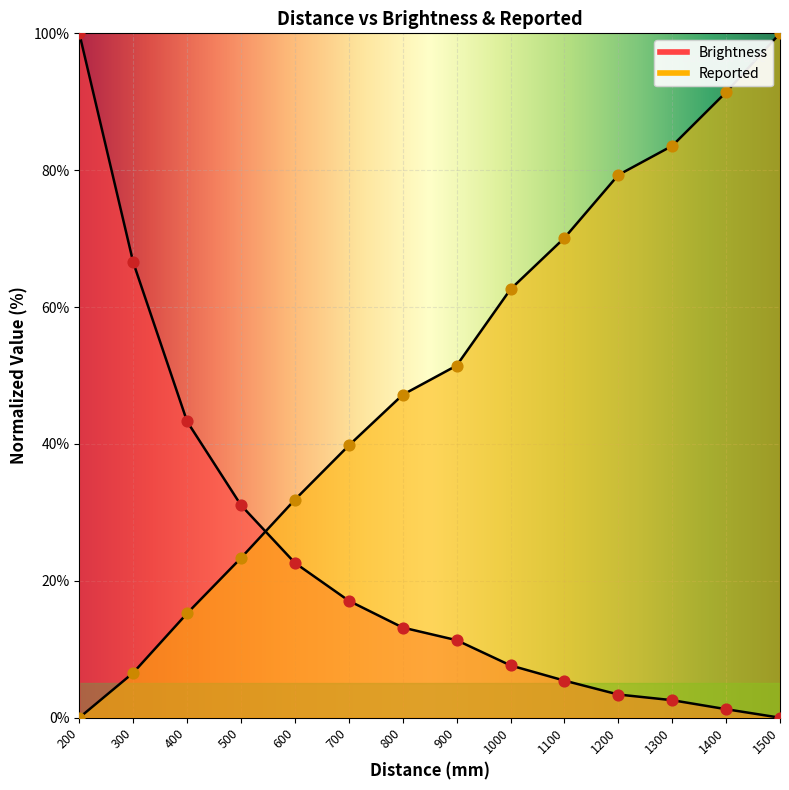

Which series has the largest total across all categories?

Reported